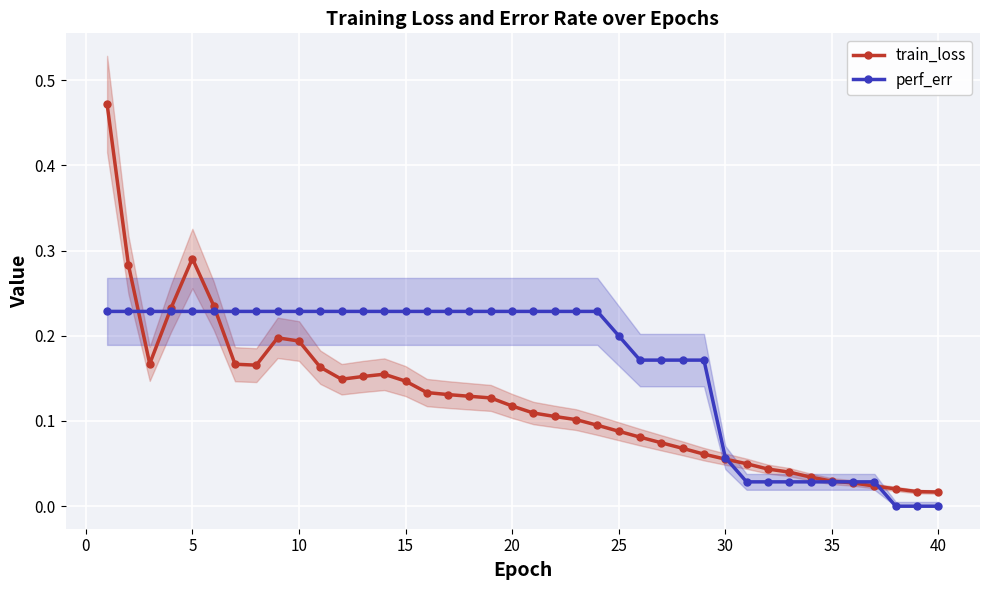

What is the difference between the maximum and minimum values in the perf_err series?

0.2